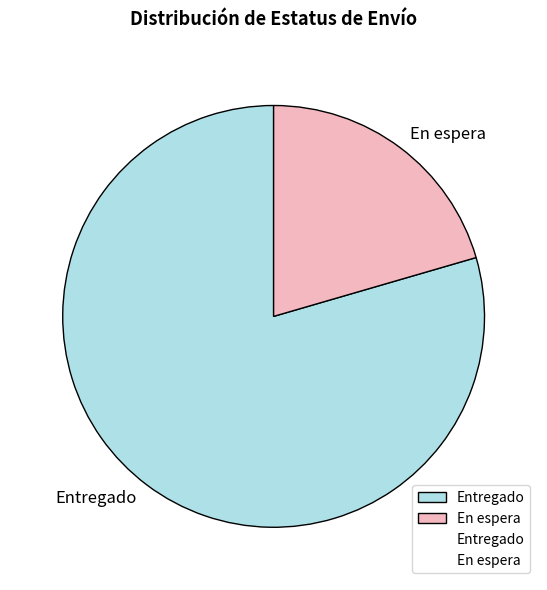

Between En espera and Entregado, which is larger?

Entregado